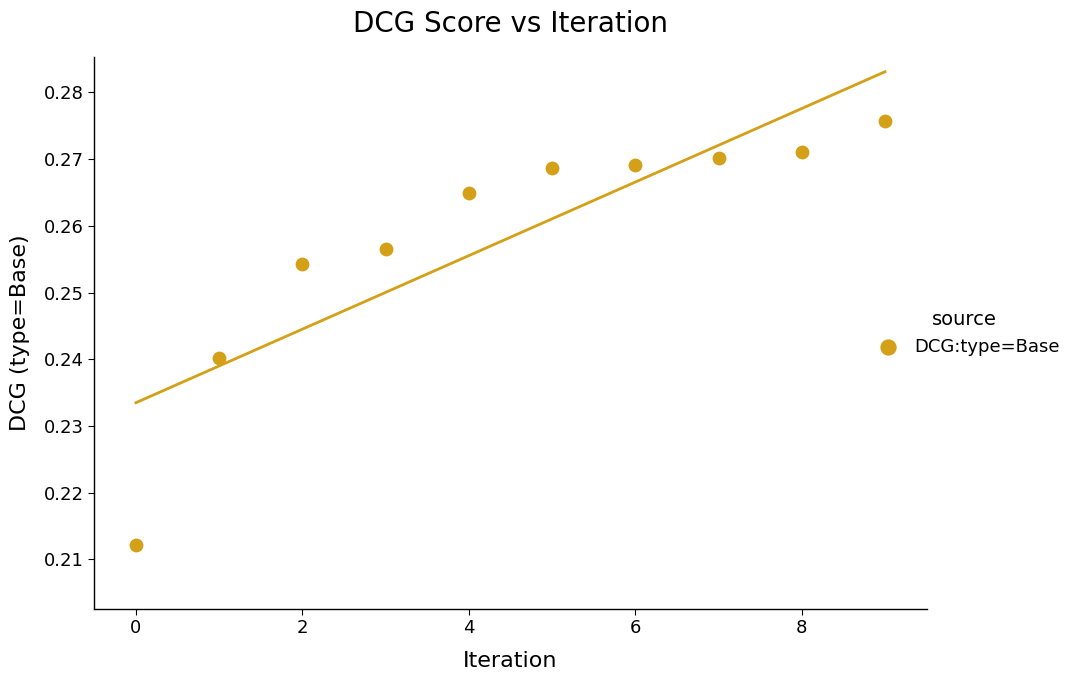

How many data points are displayed?

10